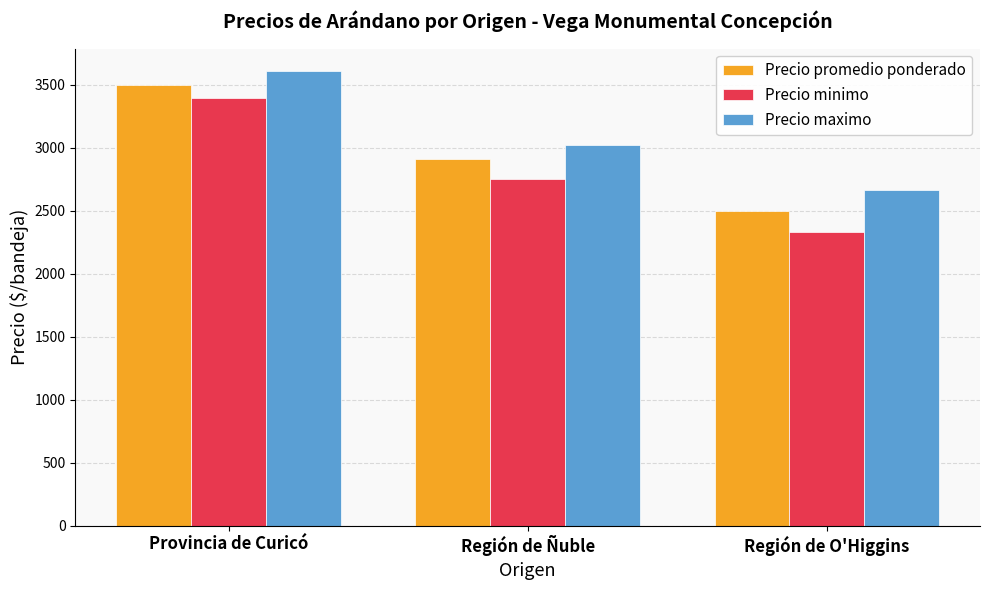

Rank the categories by Precio maximo value from lowest to highest.

Región de O'Higgins, Región de Ñuble, Provincia de Curicó